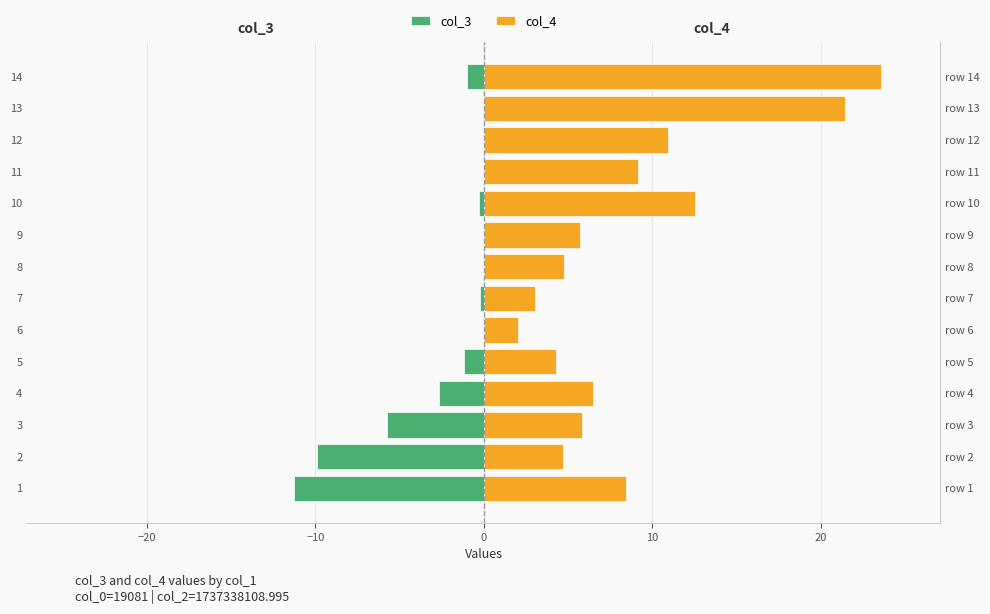

At how many categories does at least one series exceed 11?

3